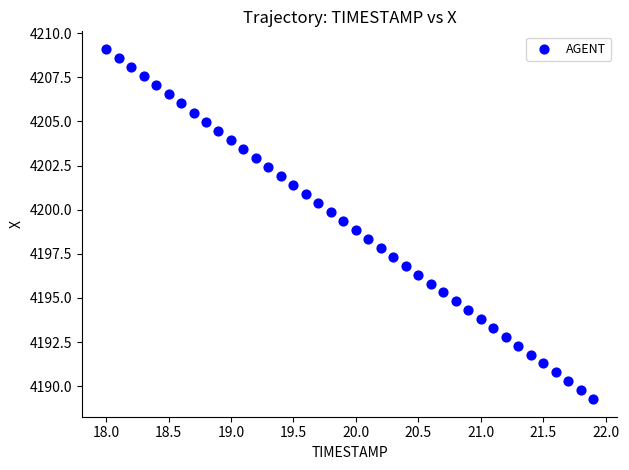

What is the range of X values (max minus min)?

3.9